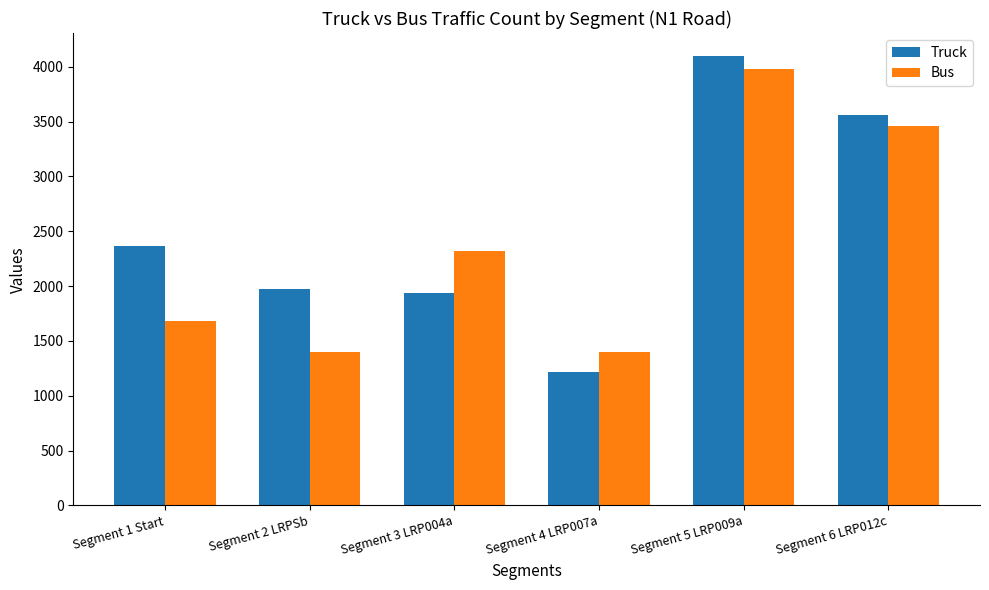

True or false: Bus has a value of 871.5 at Segment 2 LRPSb.

False